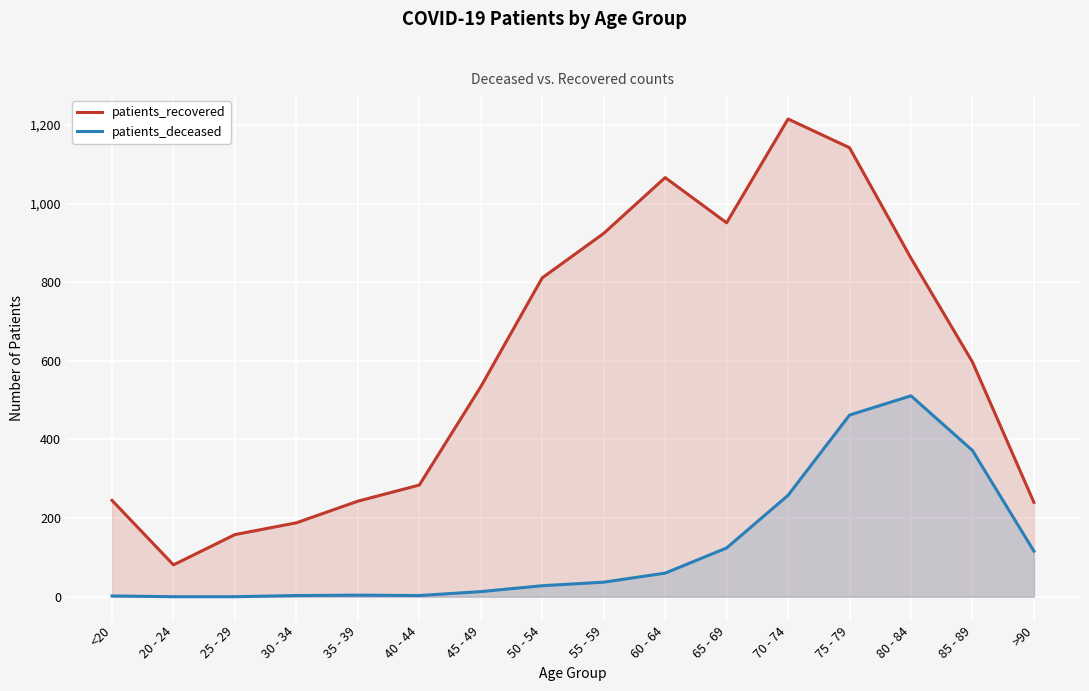

Does the chart display data point markers on the line(s)?

No